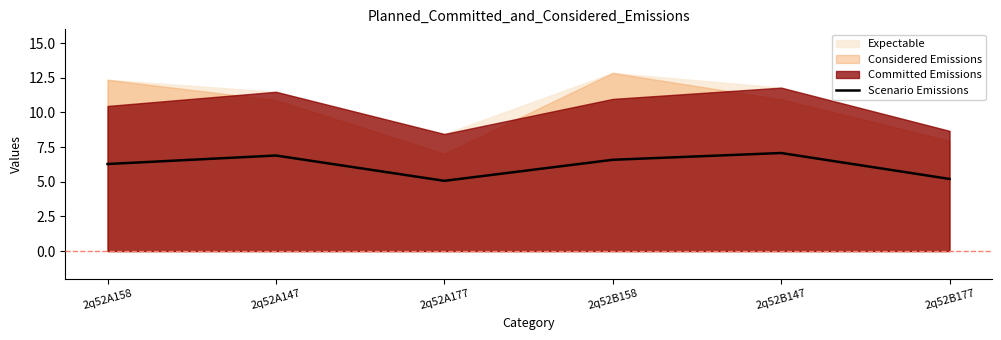

Which label corresponds to the smallest value in the chart?

2q52A177